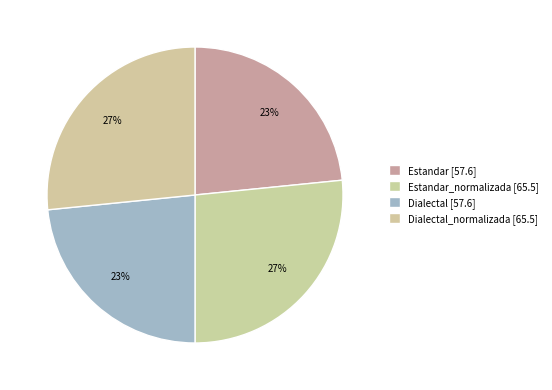

How many segments does this pie chart have?

4